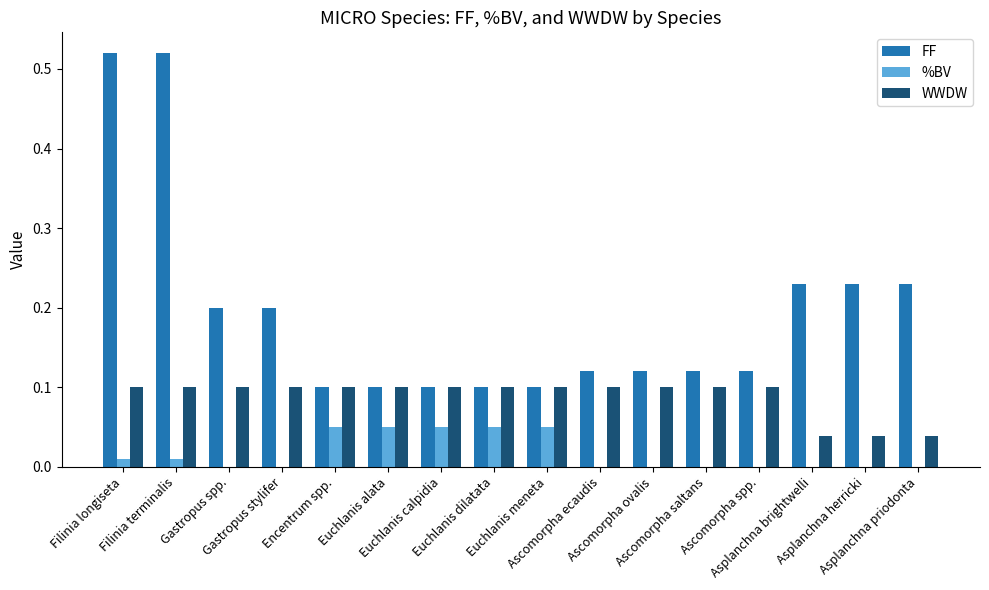

What is the sum of all FF values?

3.1